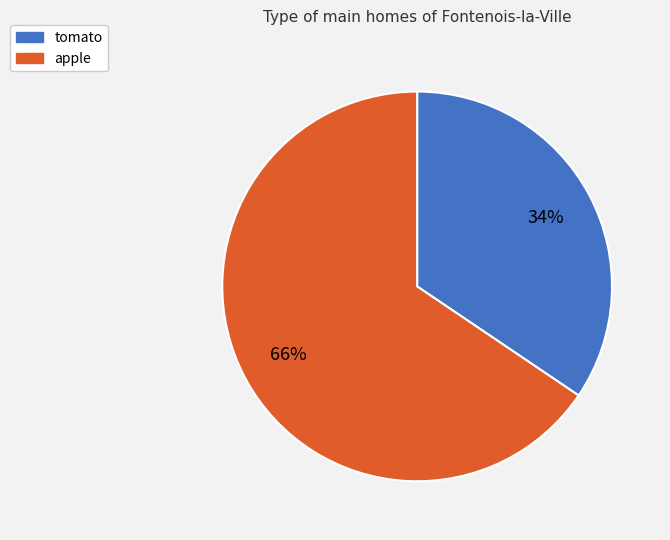

Count the number of slices in the pie.

2